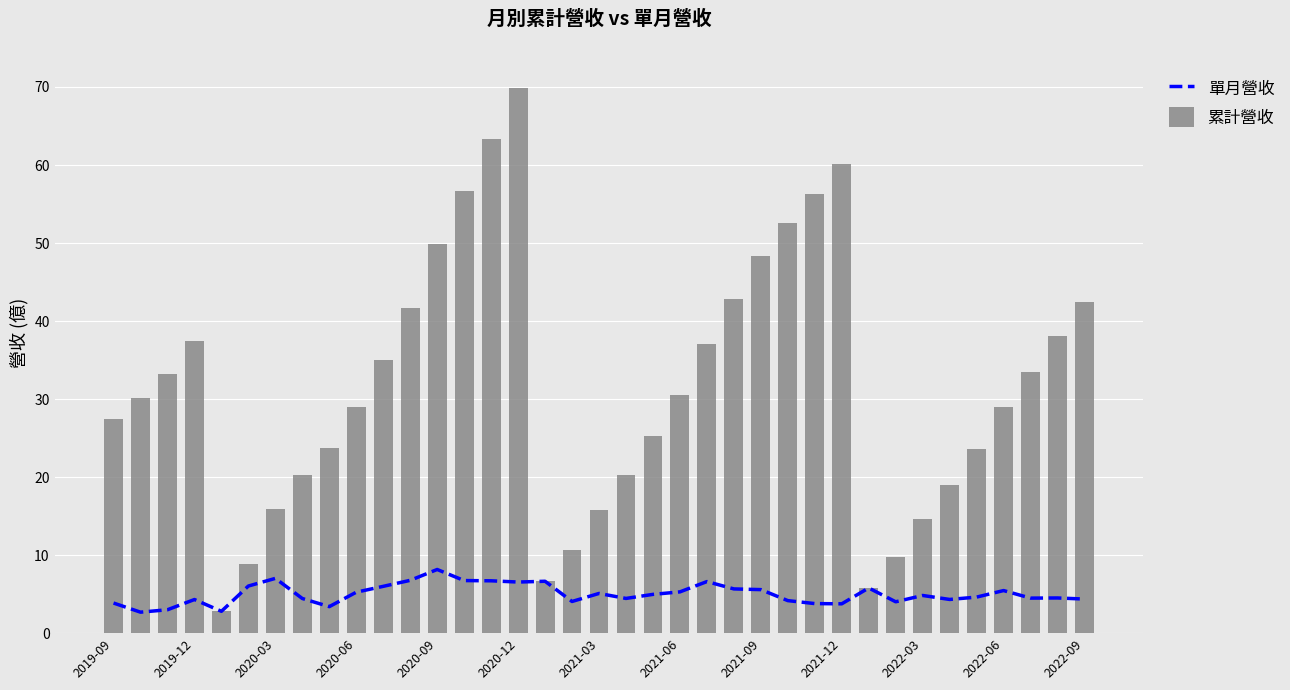

The 單月營收 series shows 7.9 at 2020-06. True or false?

False